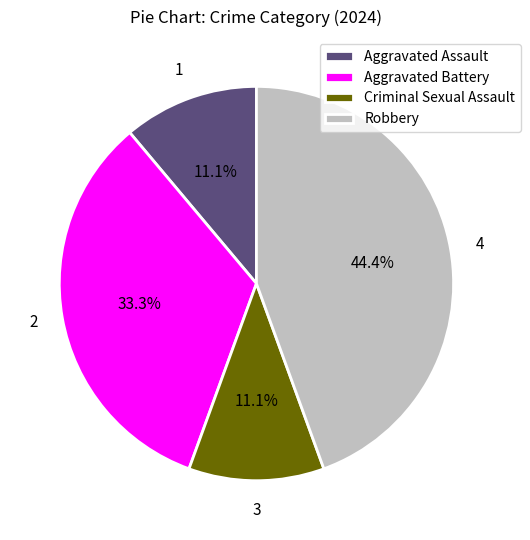

To the nearest percent, what is the average slice percentage?

25%